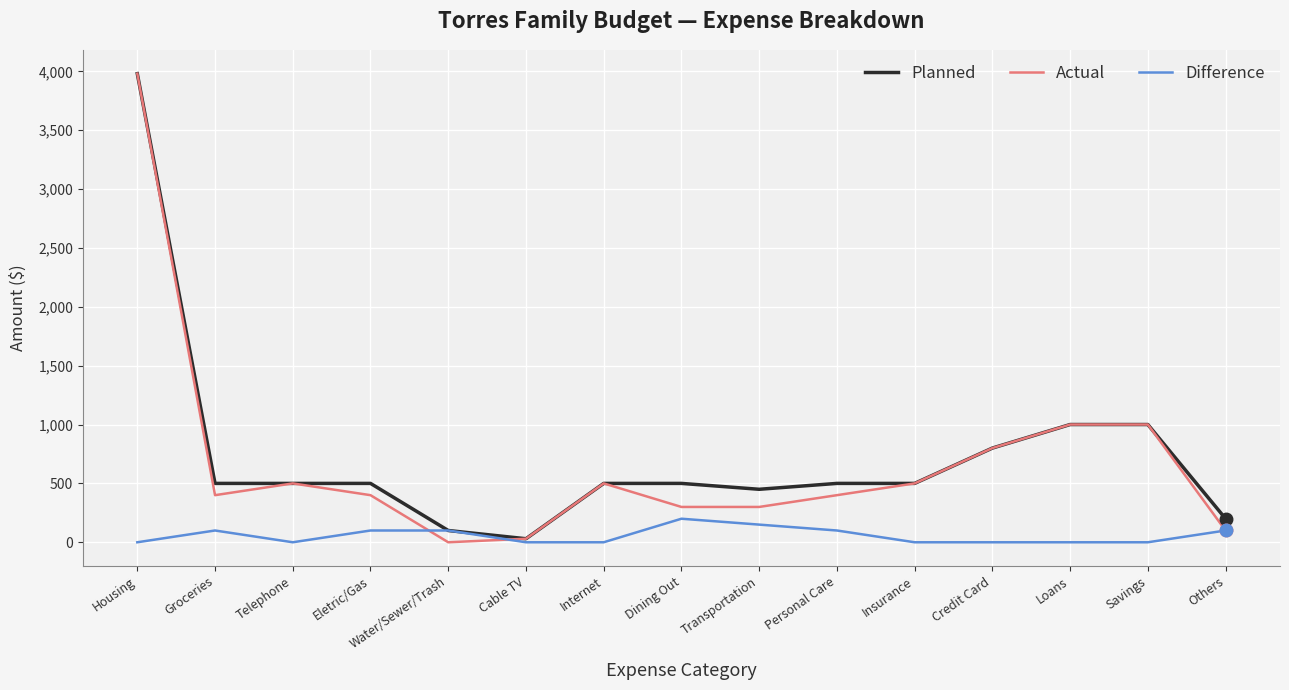

Which category has the highest value across all series?

Housing